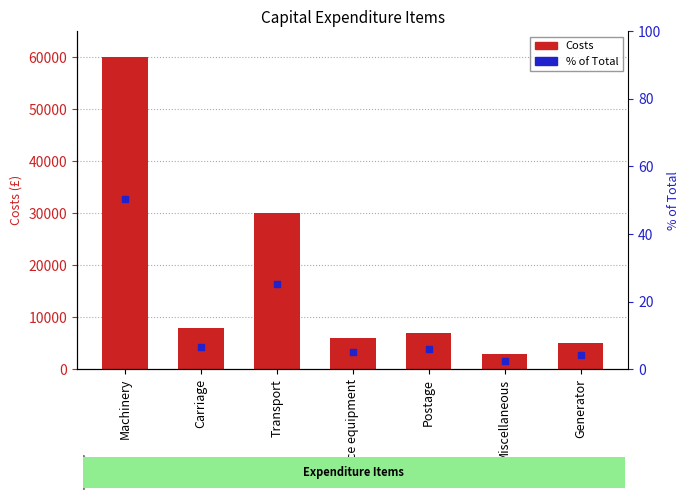

What is the total value across all series at Machinery?

60050.4